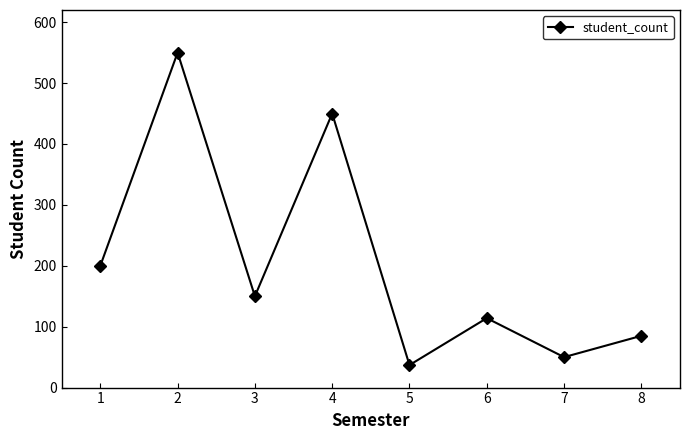

Is this an area chart (filled region under the line)?

No